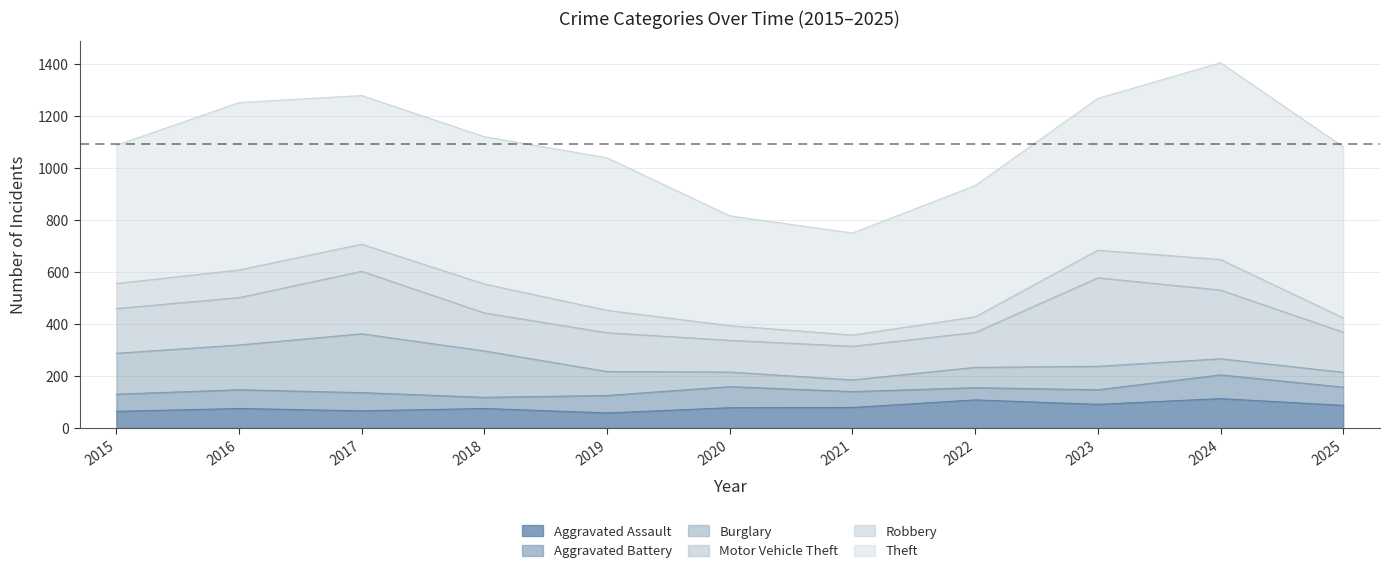

The value of Motor Vehicle Theft at 2022 is 134. True or false?

True